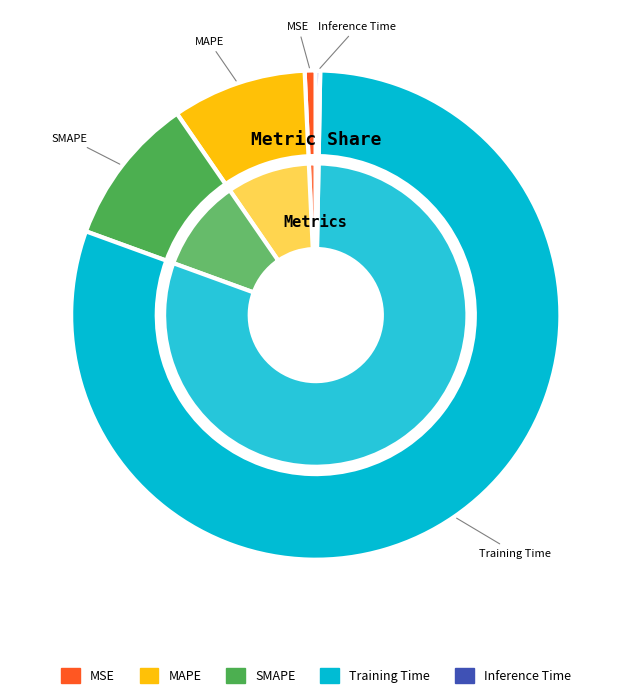

How many segments does this pie chart have?

5